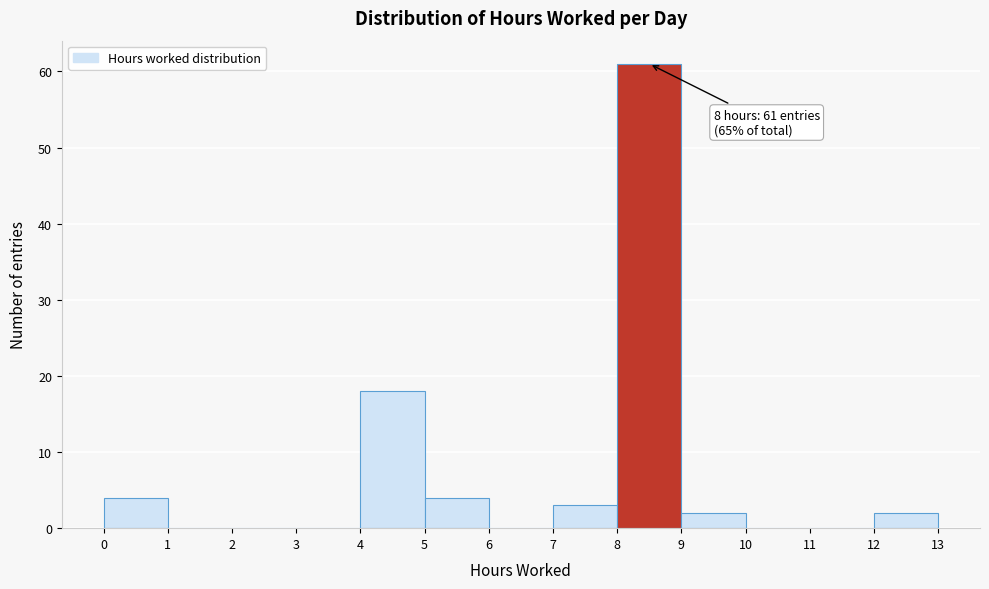

Over which range of the x-axis is the bar tallest?

8 to 9